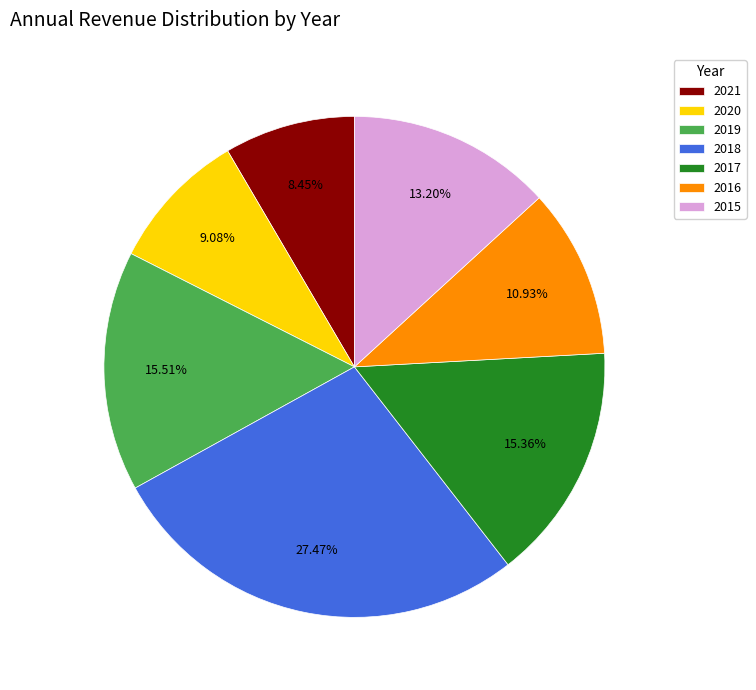

To the nearest percent, what percentage of the pie is 2015?

13%